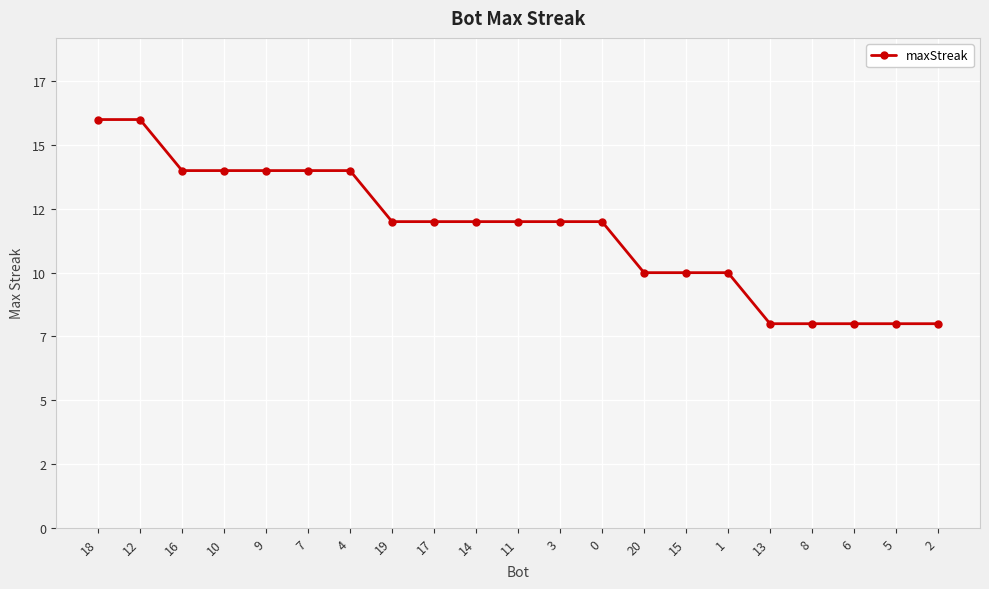

The value at 9 is 20. True or false?

False